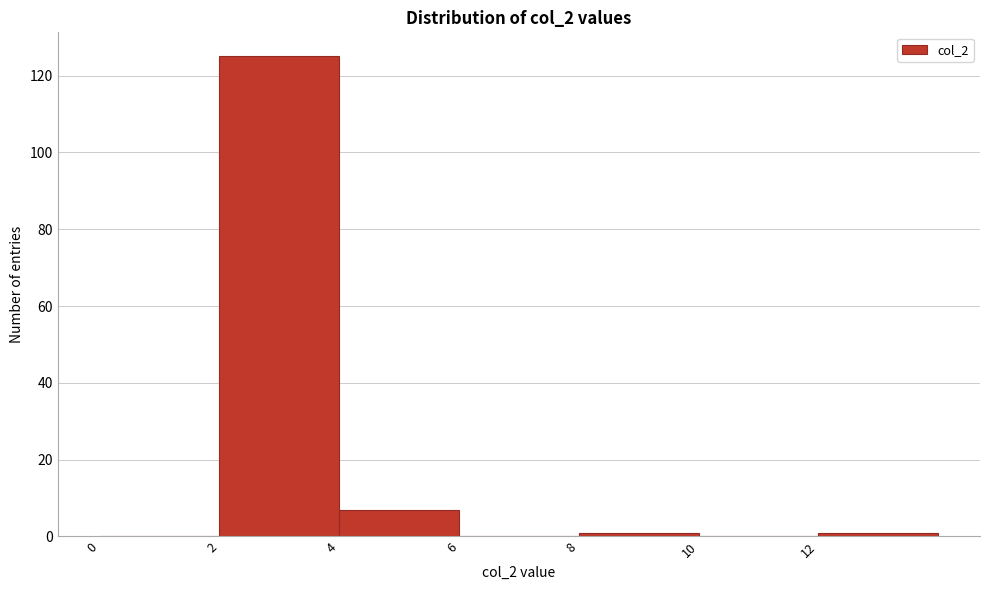

Reading left to right, list every bar in this chart as the range it spans on the x-axis followed by its height. The values are not printed on the chart, so give them approximately, as read against the axis.

0 to 2: 0
2 to 4: 126
4 to 6: 8
6 to 8: 0
8 to 10: under 2
10 to 12: 0
12 to 14: under 2